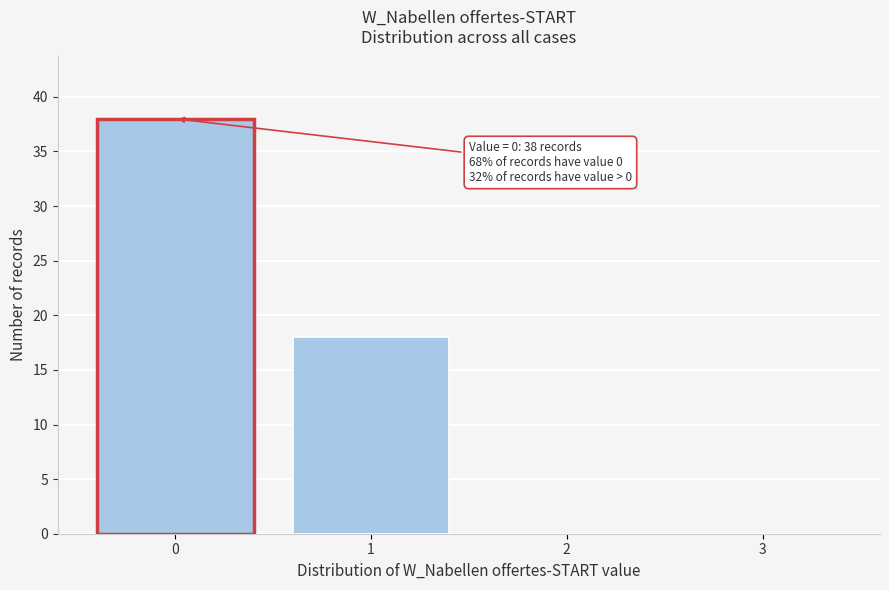

Reading left to right, list all the values displayed in this chart.

0=38	1=18	2=0	3=0